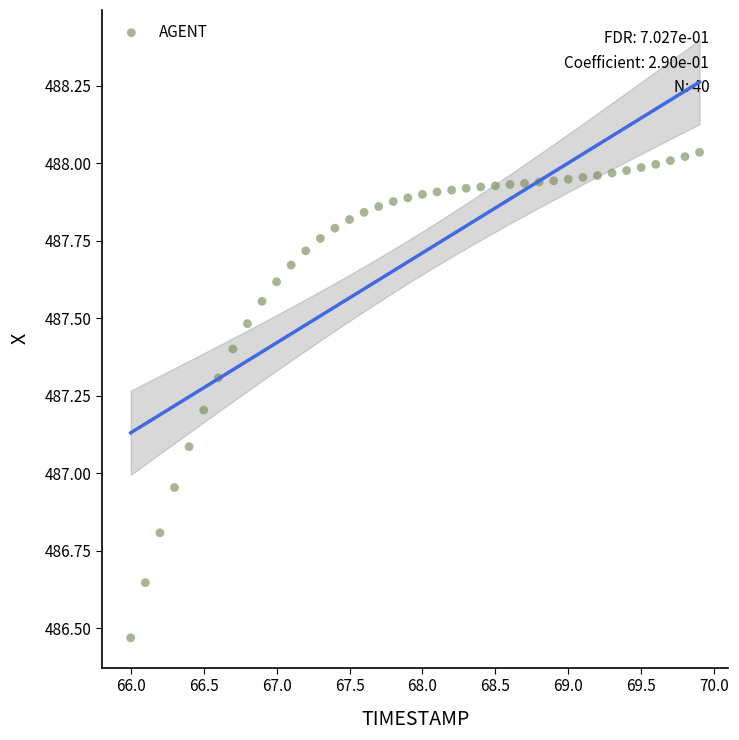

What is the range of X values (max minus min)?

3.9